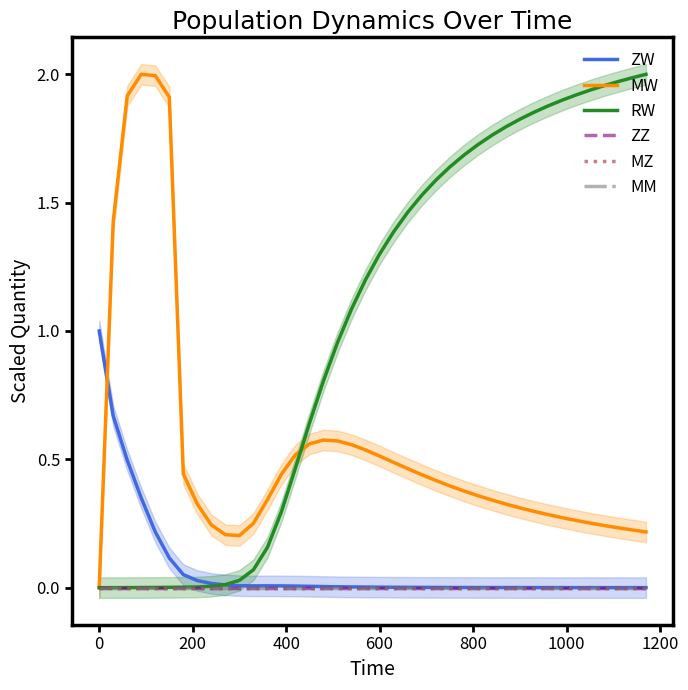

Does the chart display data point markers on the line(s)?

No